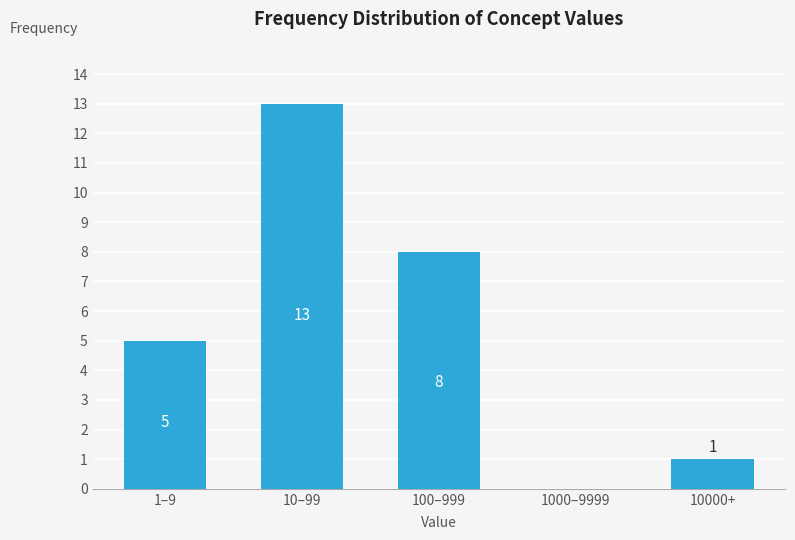

Reading left to right, list all the values displayed in this chart.

1–9=5	10–99=13	100–999=8	1000–9999=0	10000+=1